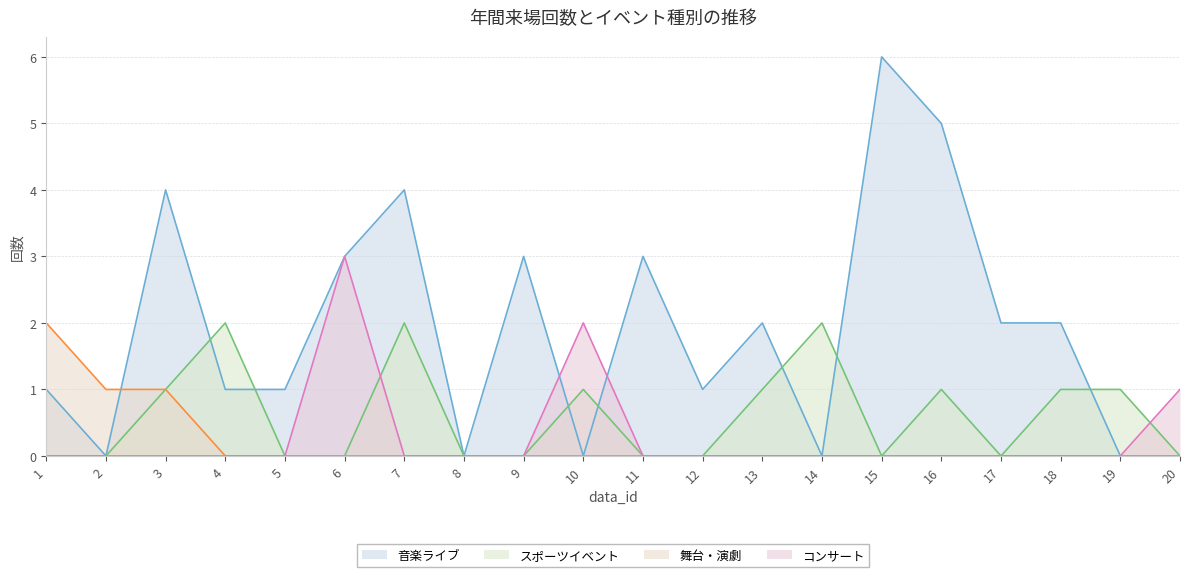

How many times do 音楽ライブ and 舞台・演劇 cross each other?

1